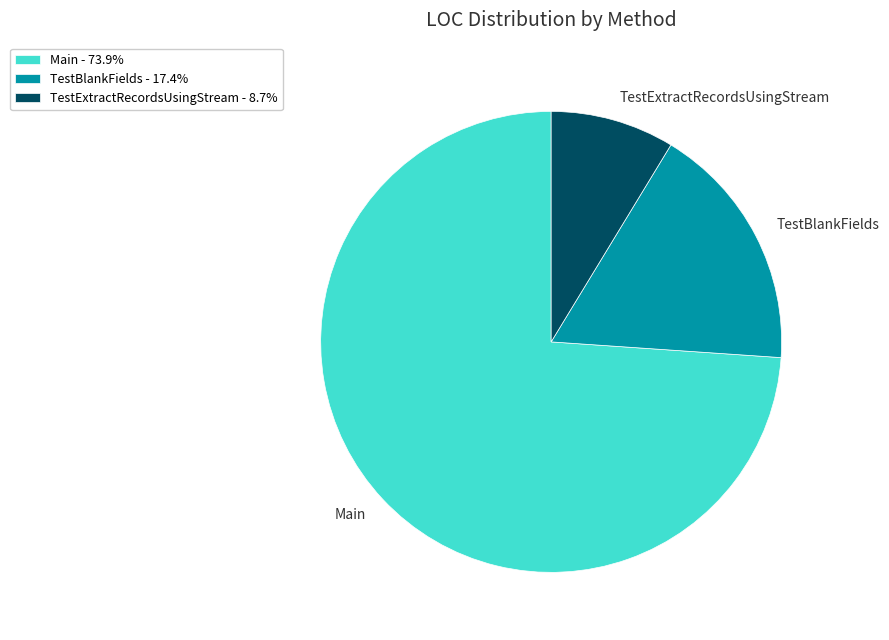

How many segments does this pie chart have?

3